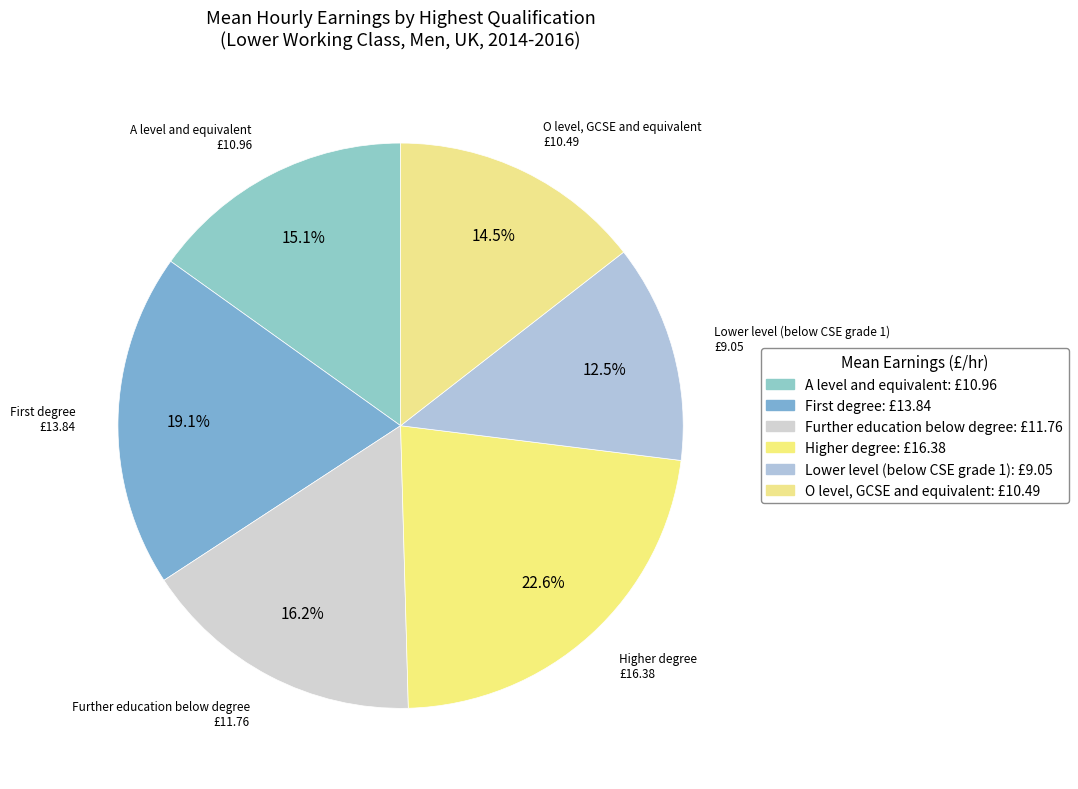

To the nearest percent, what portion does Lower level (below CSE grade 1) represent?

12%